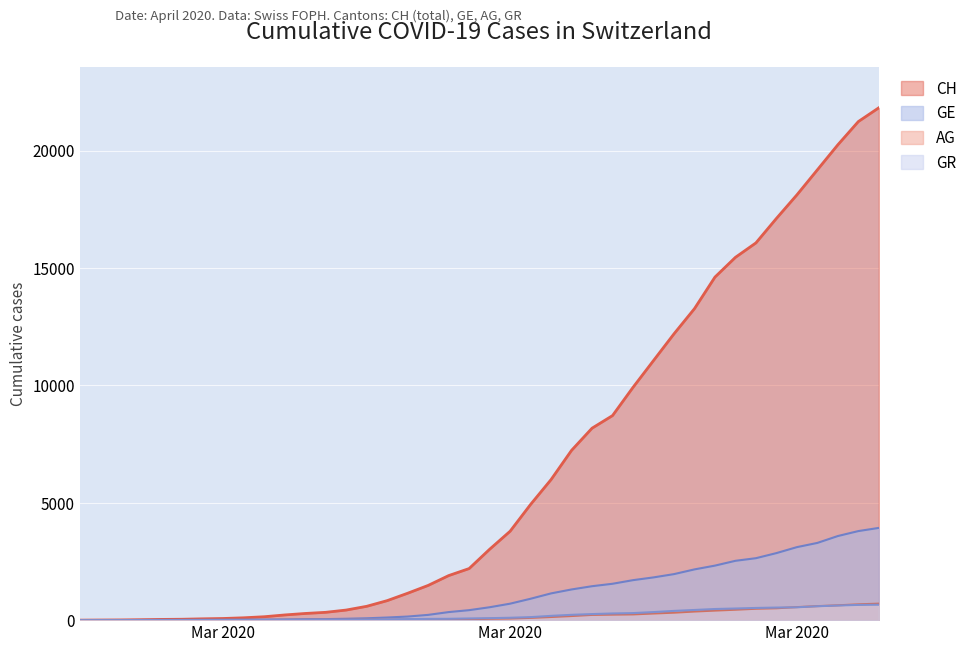

Which category has the lowest value in the CH series?

2020-02-25